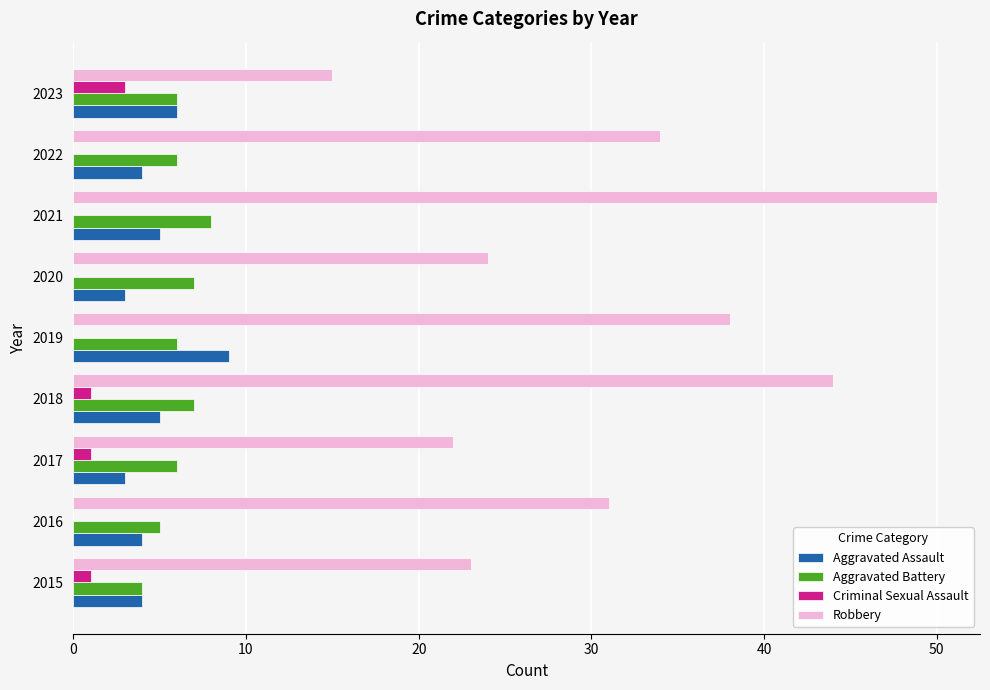

Count the number of data series in this chart.

4